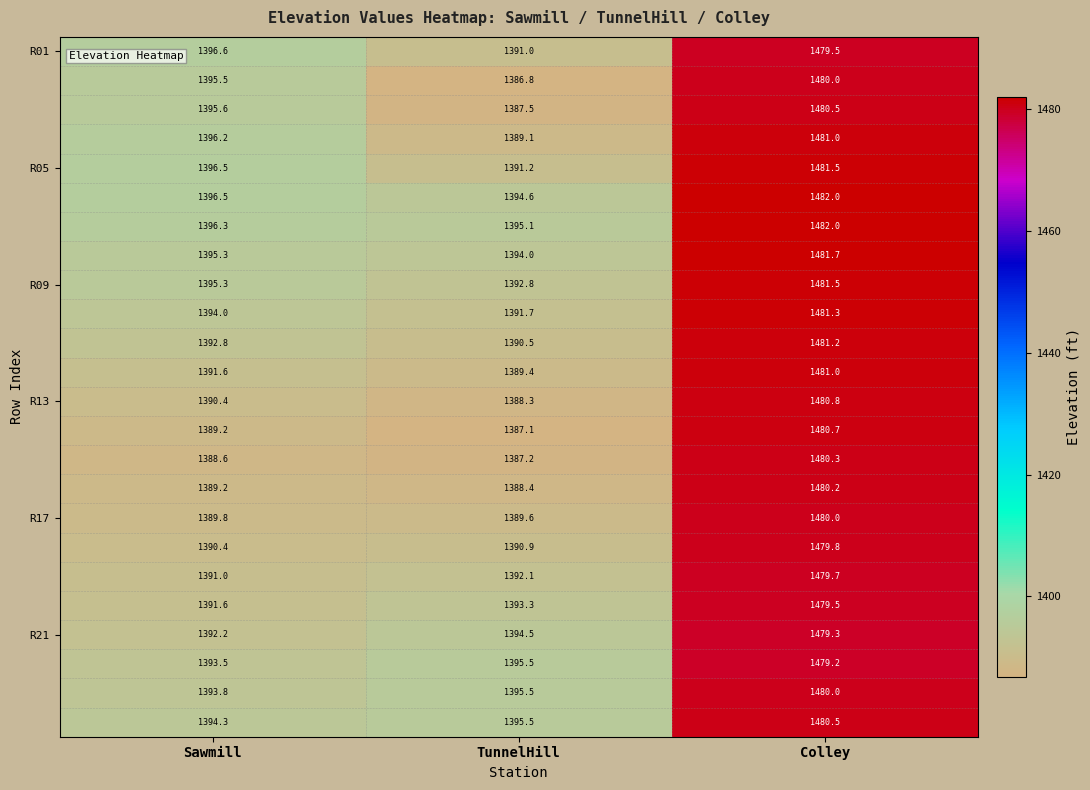

What is the total value across all series at TunnelHill?

33391.6